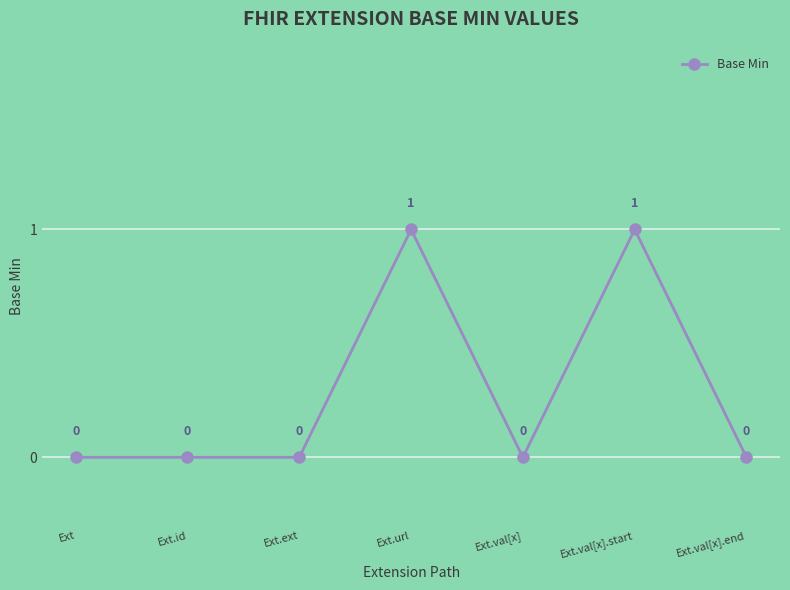

Where is the first local maximum?

Ext.url